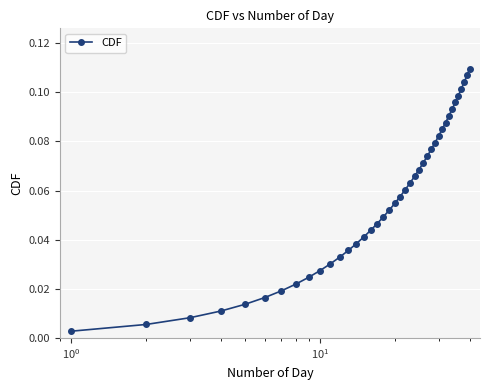

True or false: the data has more than 1 interior local peaks.

False